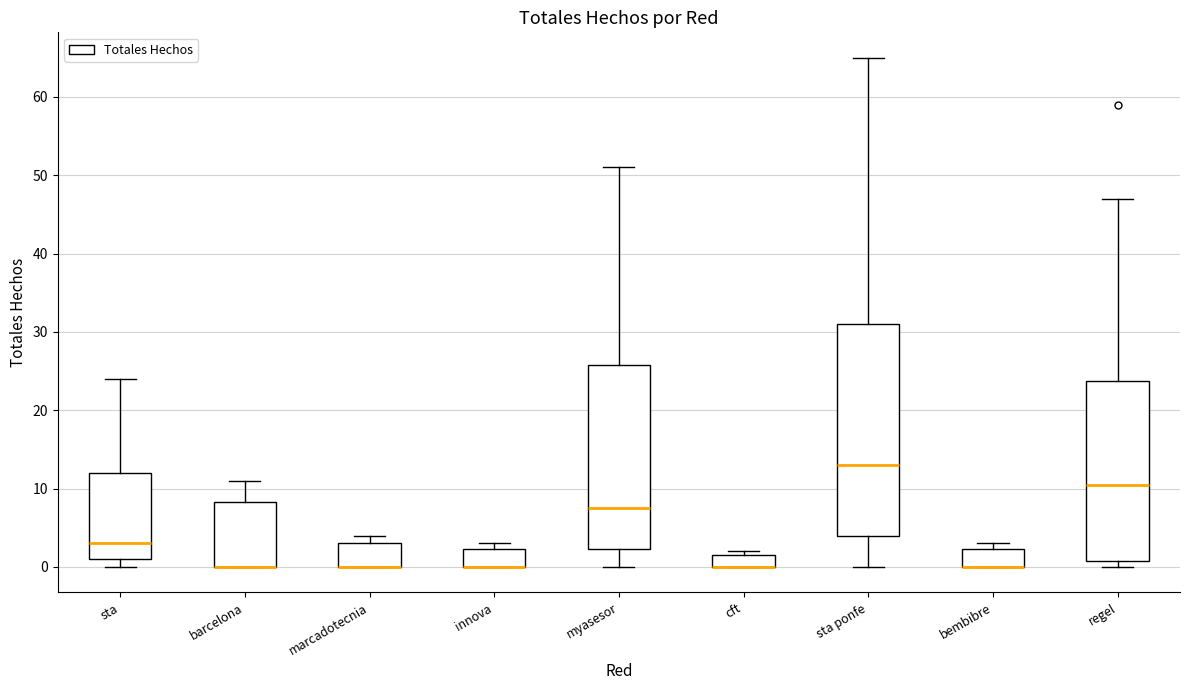

Where is the lower edge of the box for cft on the y-axis? The values are not printed on the chart, so give them approximately, as read against the axis.

0